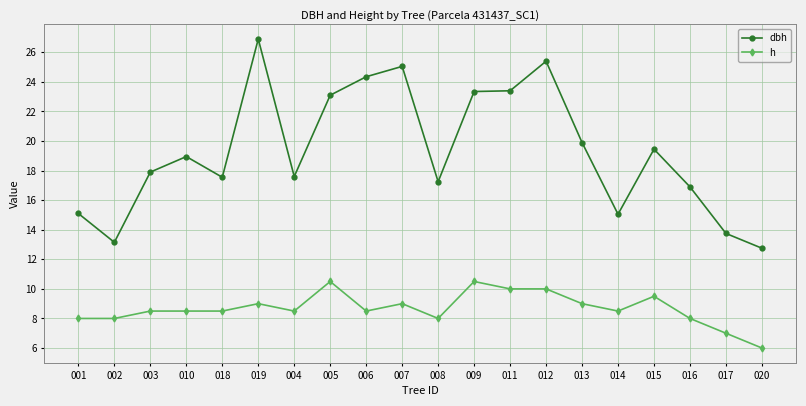

At which category is the sum across all series the highest?

019